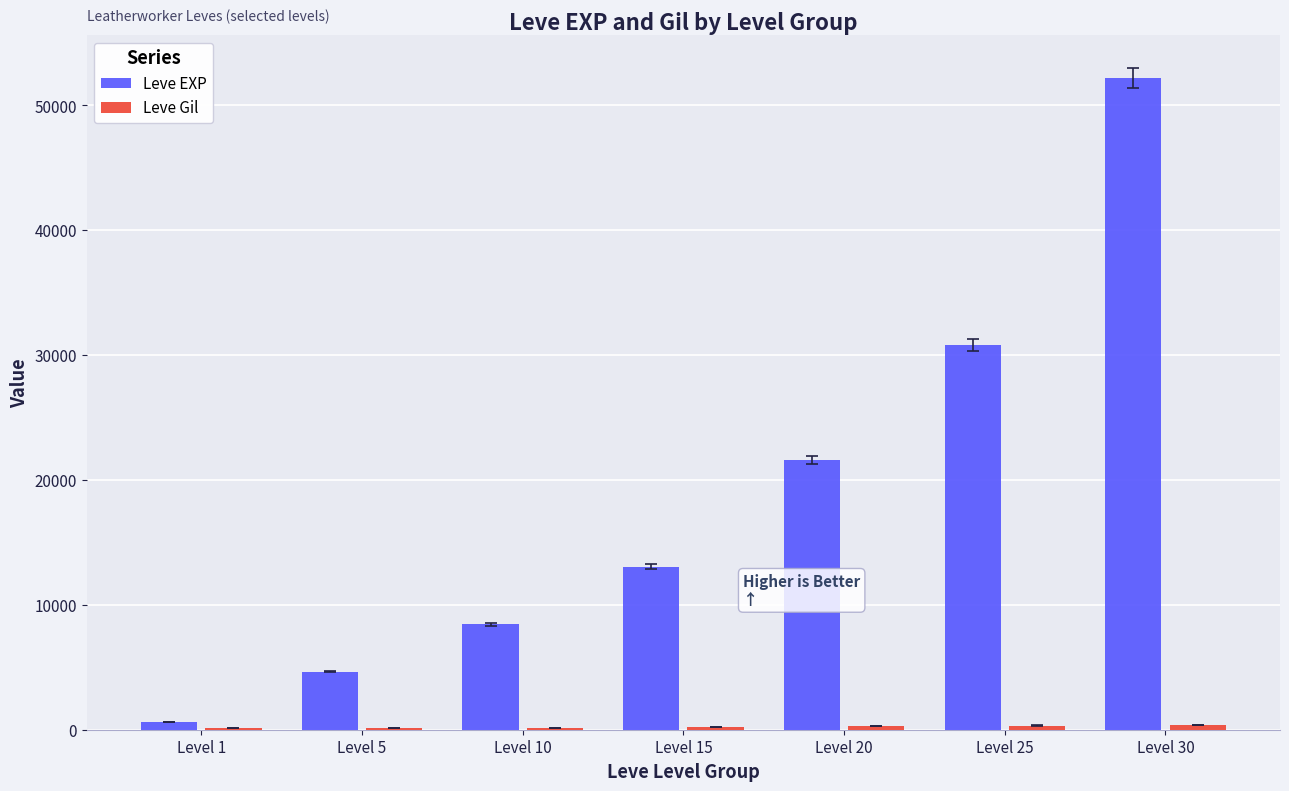

Between Level 10 and Level 15, which series saw the biggest shift?

Leve EXP